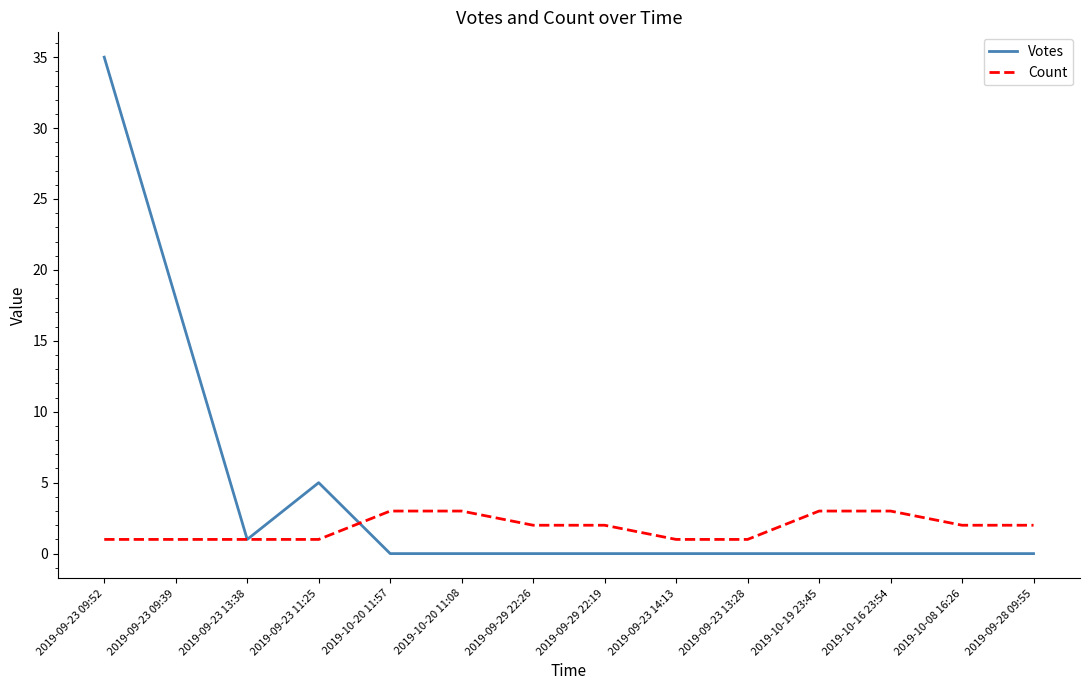

What are all the series names shown in the legend?

Votes, Count